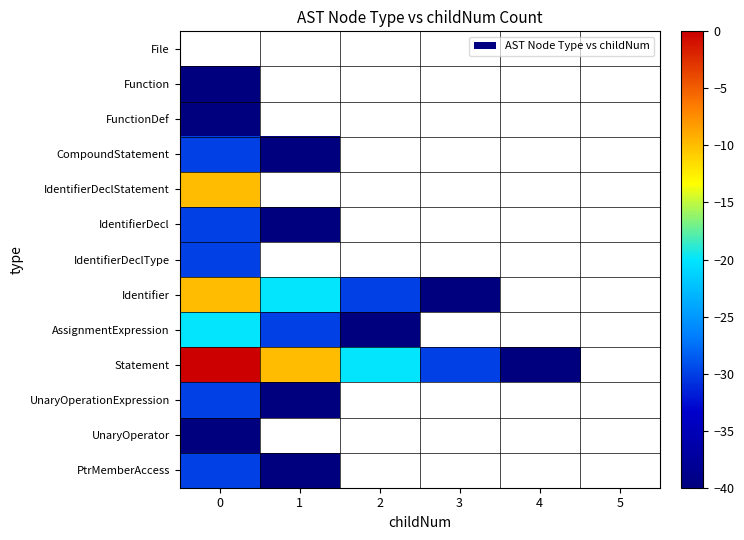

Count the number of categories in the chart.

6